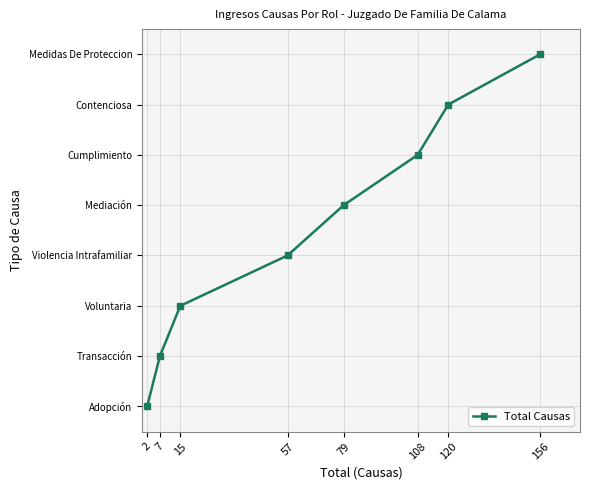

What is the sum of the values at 7 and 120?

7